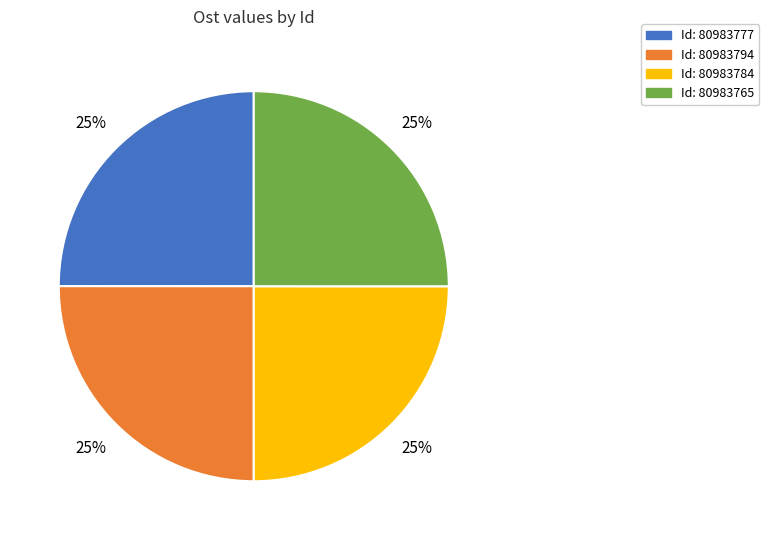

Is there a majority slice in this chart?

No